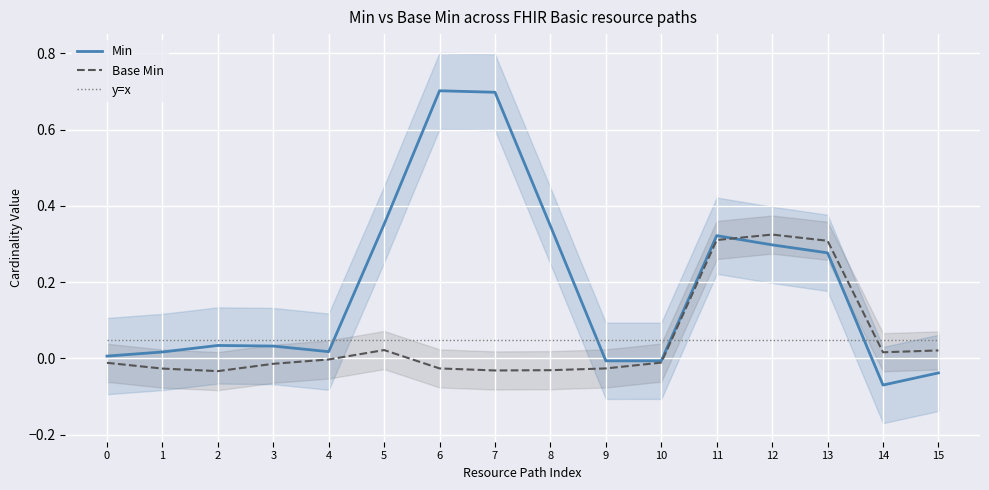

How many lines are shown in the chart?

3